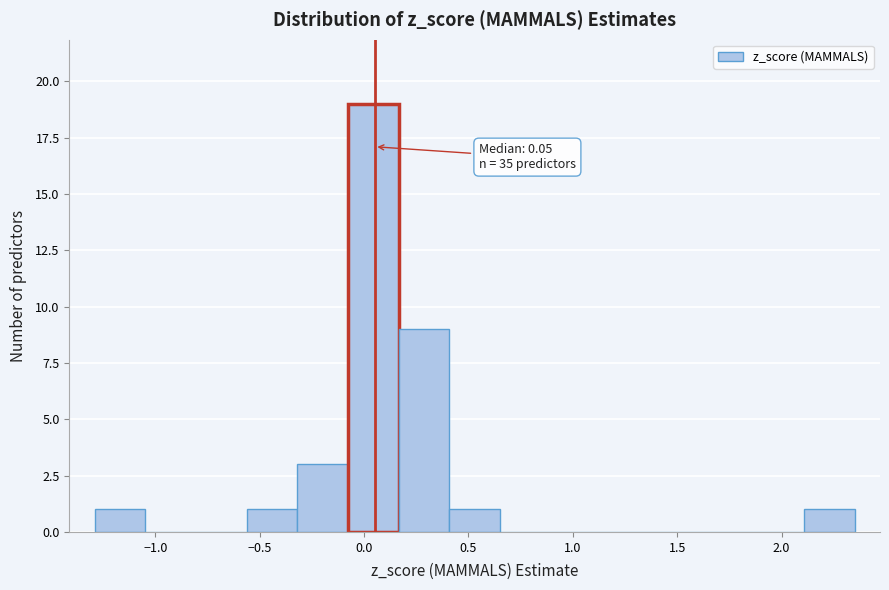

Which range on the x-axis has the tallest bar?

-0.10 to 0.15